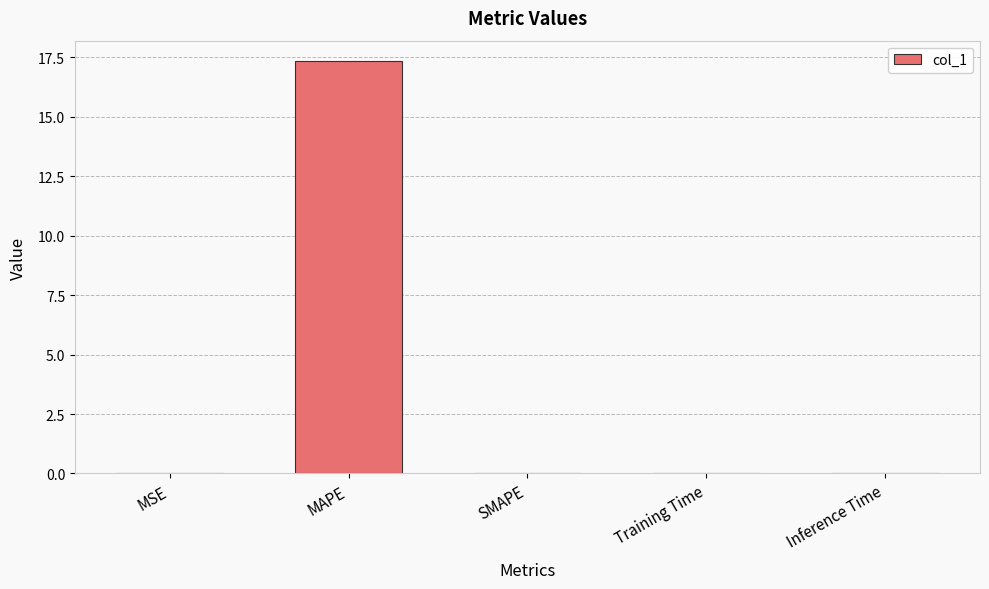

Count the number of categories in the chart.

5